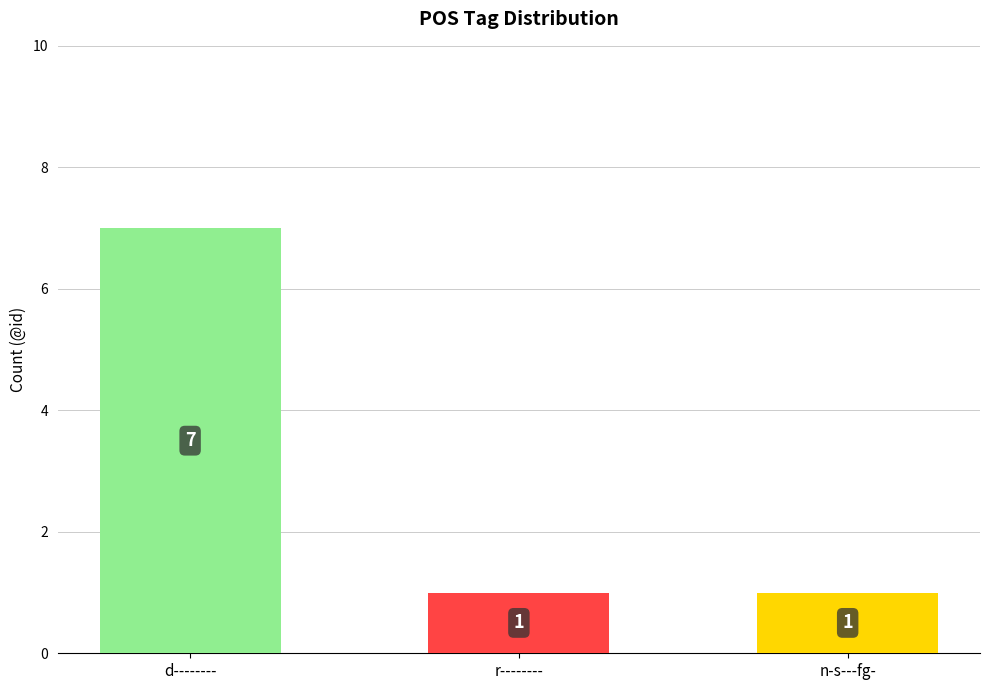

The value at n-s---fg- is 0. True or false?

False